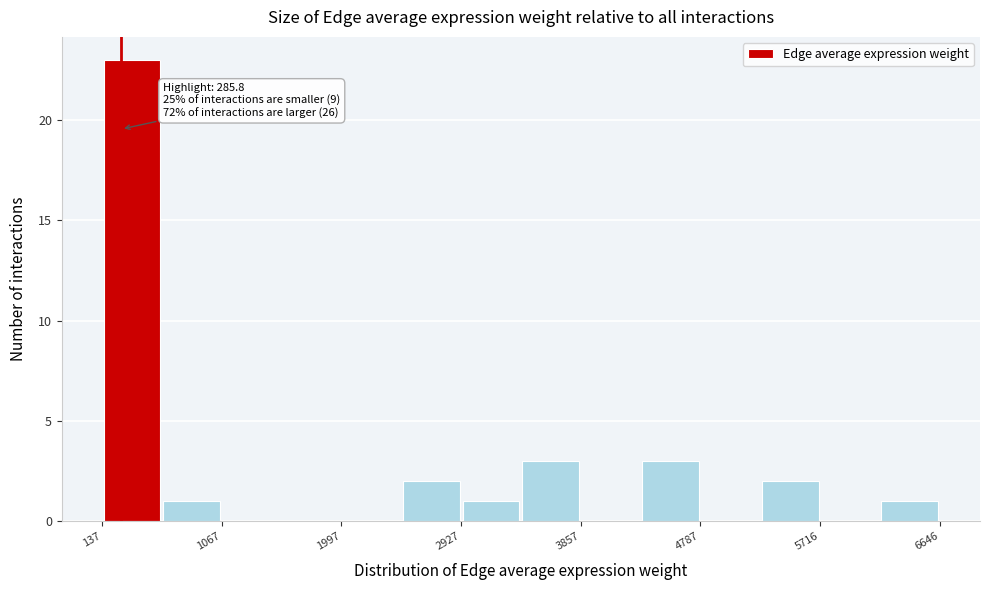

Which range on the x-axis has the tallest bar?

100 to 600